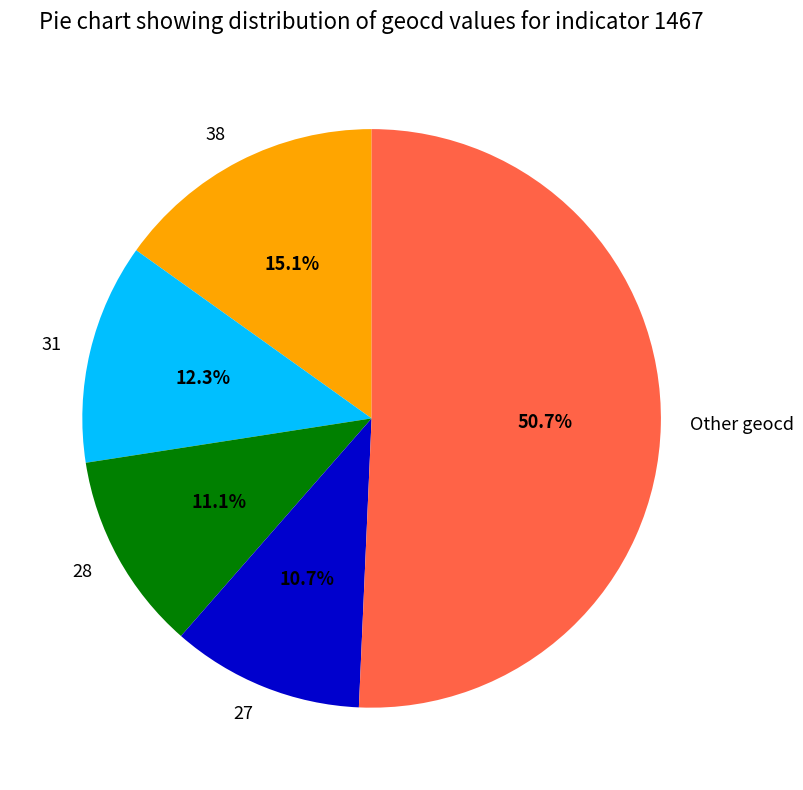

Which slice is the largest?

Other geocd